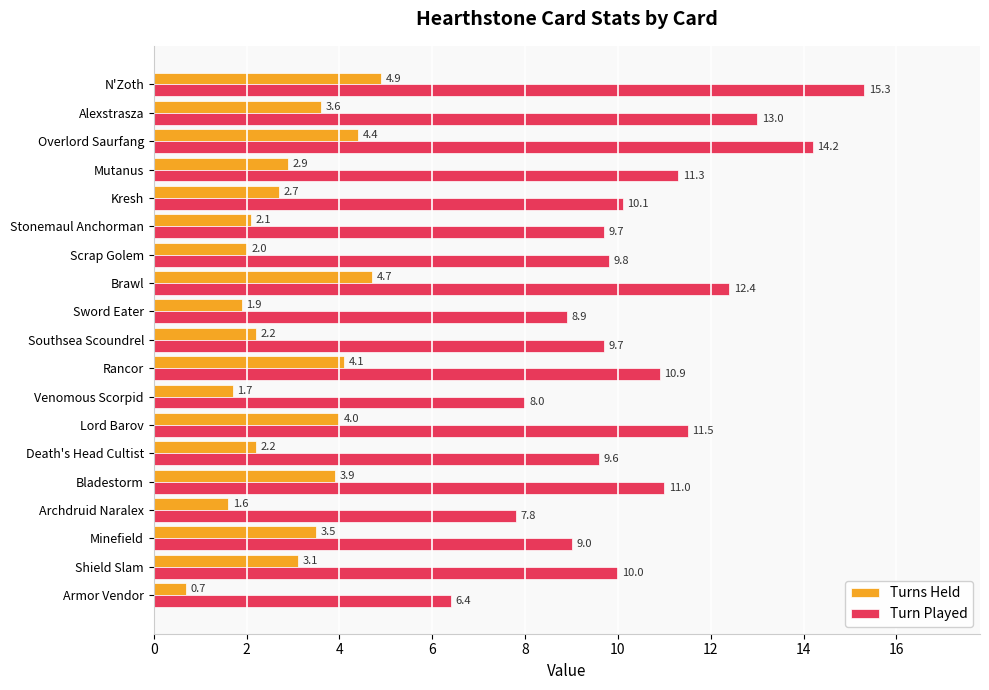

True or false: Turn Played has a value of 4.5 at Overlord Saurfang.

False